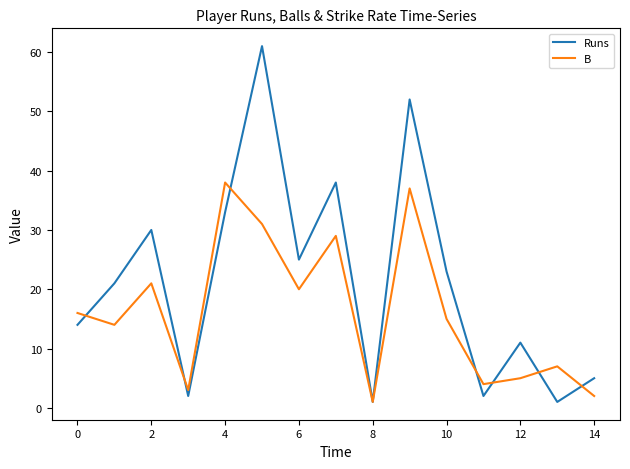

Reading left to right, what are all the values shown in this chart?

Runs: 14	21	30	2	33	61	25	38	1	52	23	2	11	1	5
B: 16	14	21	3	38	31	20	29	1	37	15	4	5	7	2